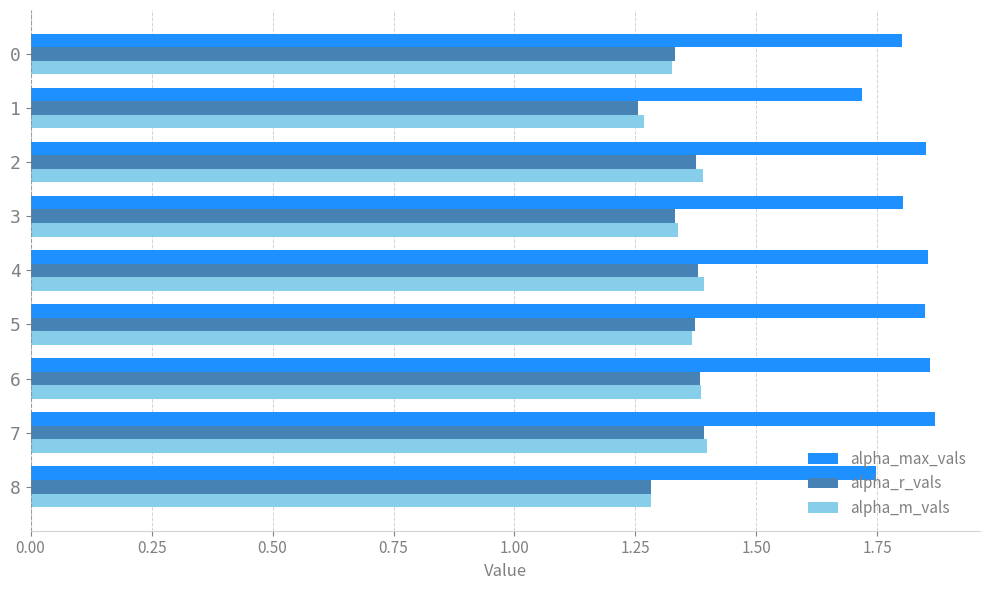

What is the spread (max minus min) of values at 3?

0.5